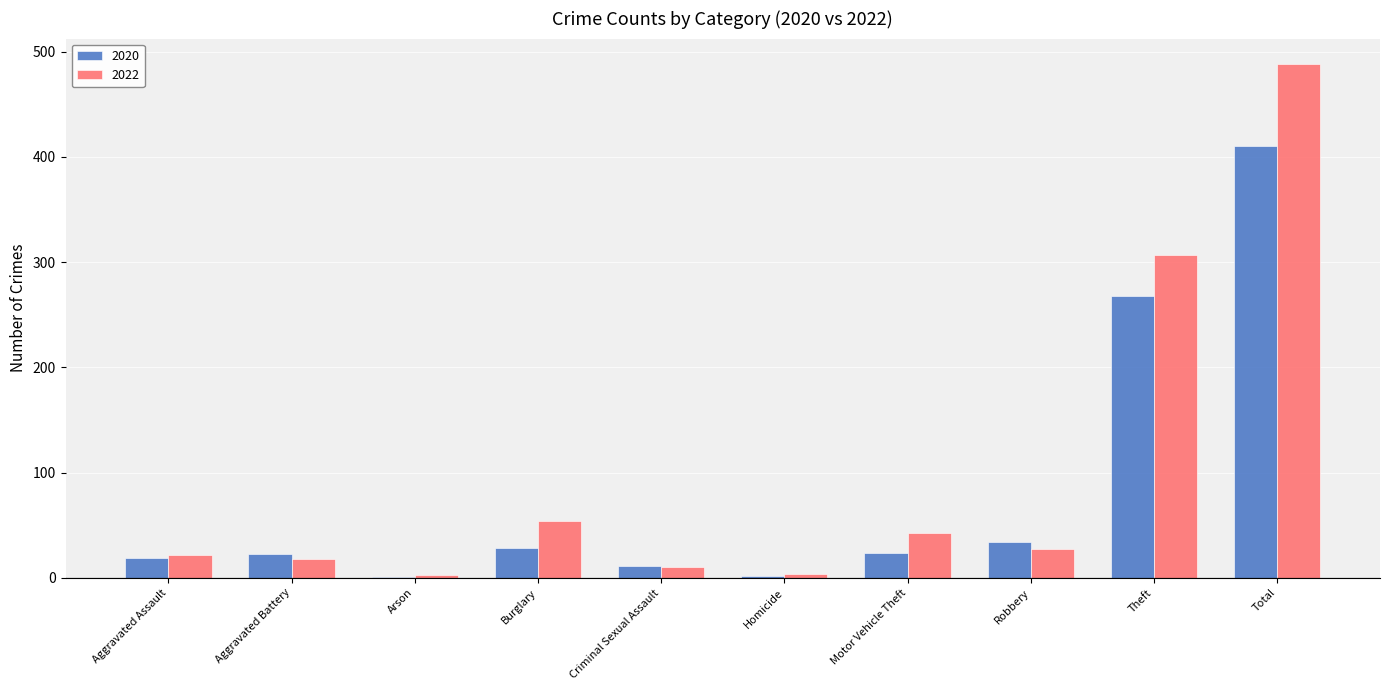

Which series has the largest total across all categories?

2022